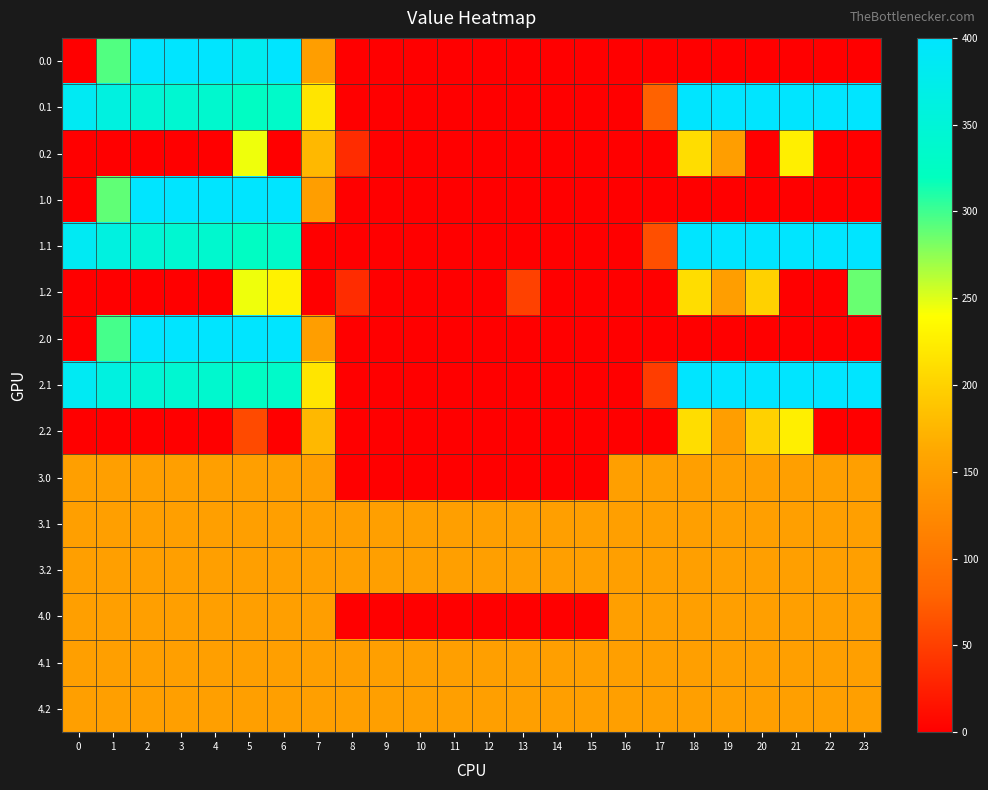

Reading left to right, list all the values displayed in this chart.

0.0: 0=0.0	1=294.4	2=400.0	3=400.0	4=400.0	5=381.6	6=400.0	7=150.1	8=0.0	9=0.0	10=0.0	11=0.0	12=0.0	13=0.0	14=0.0	15=0.0	16=0.0	17=0.0	18=0.0	19=0.0	20=0.0	21=0.0	22=0.0	23=0.0
0.1: 0=384.6	1=361.1	2=347.9	3=342.7	4=339.6	5=325.7	6=332.2	7=217.1	8=0.0	9=0.0	10=0.0	11=0.0	12=0.0	13=0.0	14=0.0	15=0.0	16=0.0	17=77.6	18=400.0	19=400.0	20=400.0	21=400.0	22=400.0	23=399.4
0.2: 0=0.0	1=0.0	2=0.0	3=0.0	4=0.0	5=245.0	6=0.0	7=176.6	8=35.3	9=0.0	10=0.0	11=0.0	12=0.0	13=0.0	14=0.0	15=0.0	16=0.0	17=0.0	18=210.0	19=151.0	20=0.0	21=226.4	22=0.0	23=0.0
1.0: 0=0.0	1=289.5	2=400.0	3=400.0	4=400.0	5=400.0	6=400.0	7=150.1	8=0.0	9=0.0	10=0.0	11=0.0	12=0.0	13=0.0	14=0.0	15=0.0	16=0.0	17=0.0	18=0.0	19=0.0	20=0.0	21=0.0	22=0.0	23=0.0
1.1: 0=384.6	1=361.1	2=347.9	3=342.7	4=339.6	5=325.7	6=332.2	7=0.0	8=0.0	9=0.0	10=0.0	11=0.0	12=0.0	13=0.0	14=0.0	15=0.0	16=0.0	17=63.1	18=400.0	19=400.0	20=400.0	21=400.0	22=400.0	23=399.4
1.2: 0=0.0	1=0.0	2=0.0	3=0.0	4=0.0	5=245.0	6=228.8	7=0.0	8=35.3	9=0.0	10=0.0	11=0.0	12=0.0	13=52.1	14=0.0	15=0.0	16=0.0	17=0.0	18=210.0	19=151.0	20=199.2	21=0.0	22=0.0	23=287.5
2.0: 0=0.0	1=298.2	2=400.0	3=400.0	4=400.0	5=400.0	6=400.0	7=150.1	8=0.0	9=0.0	10=0.0	11=0.0	12=0.0	13=0.0	14=0.0	15=0.0	16=0.0	17=0.0	18=0.0	19=0.0	20=0.0	21=0.0	22=0.0	23=0.0
2.1: 0=384.6	1=361.1	2=347.9	3=342.7	4=339.6	5=325.7	6=332.2	7=217.1	8=0.0	9=0.0	10=0.0	11=0.0	12=0.0	13=0.0	14=0.0	15=0.0	16=0.0	17=48.6	18=400.0	19=400.0	20=400.0	21=400.0	22=400.0	23=399.4
2.2: 0=0.0	1=0.0	2=0.0	3=0.0	4=0.0	5=59.0	6=0.0	7=176.6	8=0.0	9=0.0	10=0.0	11=0.0	12=0.0	13=0.0	14=0.0	15=0.0	16=0.0	17=0.0	18=210.0	19=151.0	20=199.2	21=226.4	22=0.0	23=0.0
3.0: 0=152.0	1=152.0	2=152.0	3=152.0	4=152.0	5=152.0	6=152.0	7=150.1	8=0.0	9=0.0	10=0.0	11=0.0	12=0.0	13=0.0	14=0.0	15=0.0	16=152.0	17=152.0	18=152.0	19=152.0	20=152.0	21=152.0	22=152.0	23=152.0
3.1: 0=152.0	1=152.0	2=152.0	3=152.0	4=152.0	5=152.0	6=152.0	7=152.0	8=150.7	9=152.0	10=152.0	11=152.0	12=152.0	13=152.0	14=152.0	15=152.0	16=152.0	17=152.0	18=152.0	19=152.0	20=152.0	21=152.0	22=152.0	23=152.0
3.2: 0=152.0	1=152.0	2=152.0	3=152.0	4=152.0	5=152.0	6=152.0	7=152.0	8=152.0	9=152.0	10=152.0	11=152.0	12=152.0	13=152.0	14=152.0	15=152.0	16=152.0	17=152.0	18=152.0	19=152.0	20=152.0	21=152.0	22=152.0	23=152.0
4.0: 0=152.0	1=152.0	2=152.0	3=152.0	4=152.0	5=152.0	6=152.0	7=150.1	8=0.0	9=0.0	10=0.0	11=0.0	12=0.0	13=0.0	14=0.0	15=0.0	16=152.0	17=152.0	18=152.0	19=152.0	20=152.0	21=152.0	22=152.0	23=152.0
4.1: 0=152.0	1=152.0	2=152.0	3=152.0	4=152.0	5=152.0	6=152.0	7=152.0	8=150.7	9=152.0	10=152.0	11=152.0	12=152.0	13=152.0	14=152.0	15=152.0	16=152.0	17=152.0	18=152.0	19=152.0	20=152.0	21=152.0	22=152.0	23=152.0
4.2: 0=152.0	1=152.0	2=152.0	3=152.0	4=152.0	5=152.0	6=152.0	7=152.0	8=152.0	9=152.0	10=152.0	11=152.0	12=152.0	13=152.0	14=152.0	15=152.0	16=152.0	17=152.0	18=152.0	19=152.0	20=152.0	21=152.0	22=152.0	23=152.0